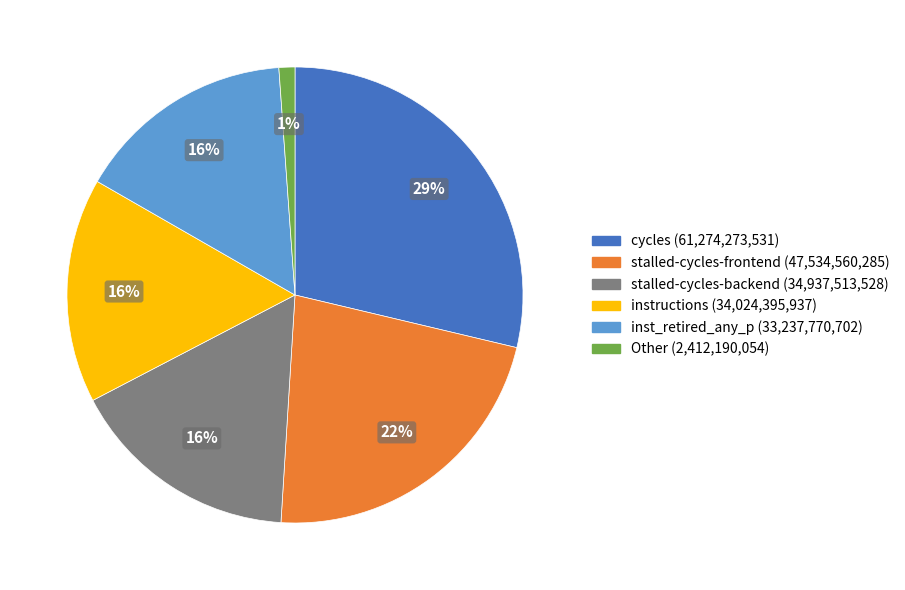

Does any single category account for the majority?

No